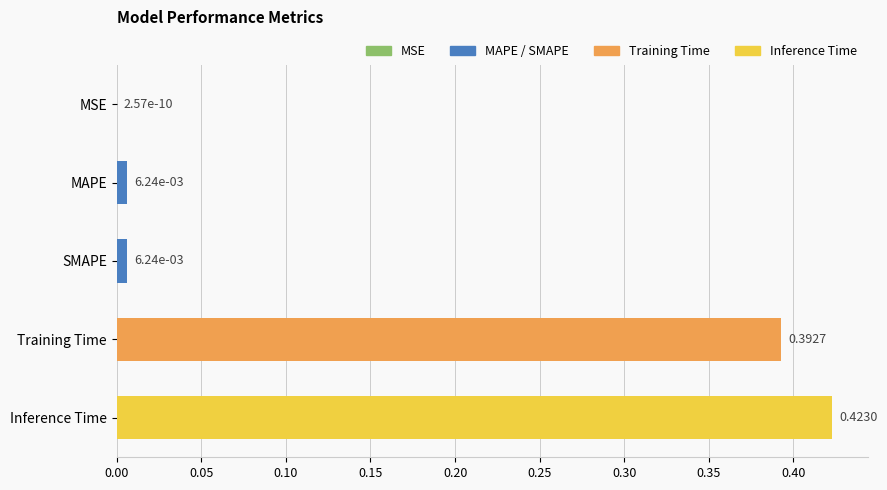

Which category has the highest value across all series?

Inference Time